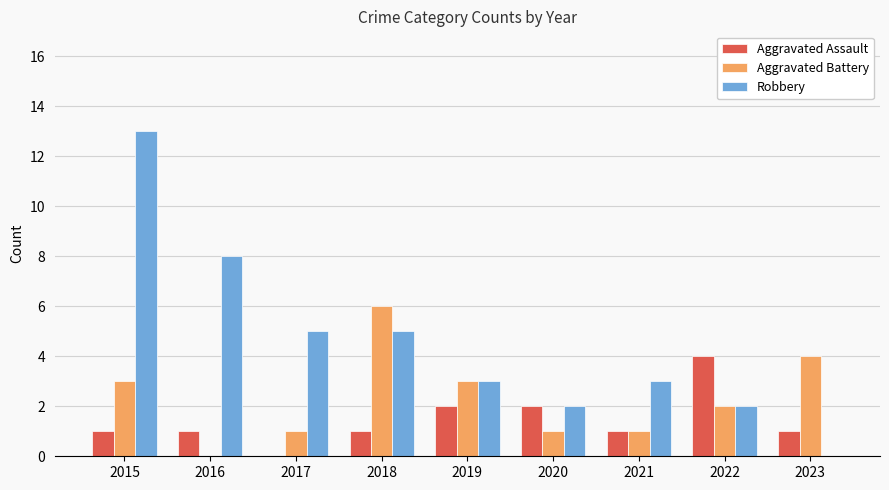

What is the approximate value of Aggravated Battery at 2015?

3